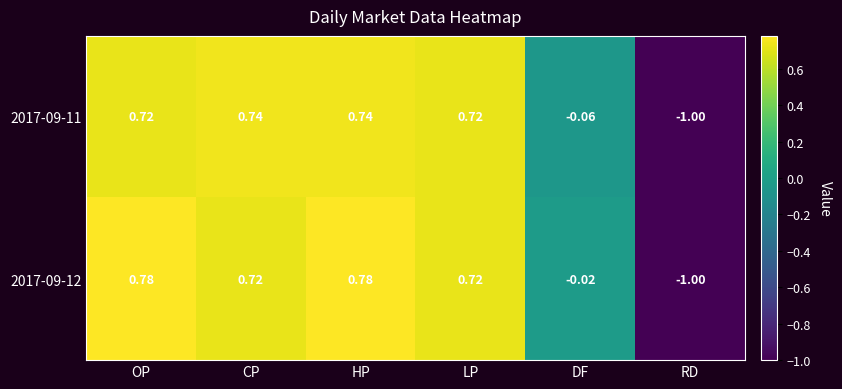

Which category has the lowest value in the 2017-09-12 series?

RD